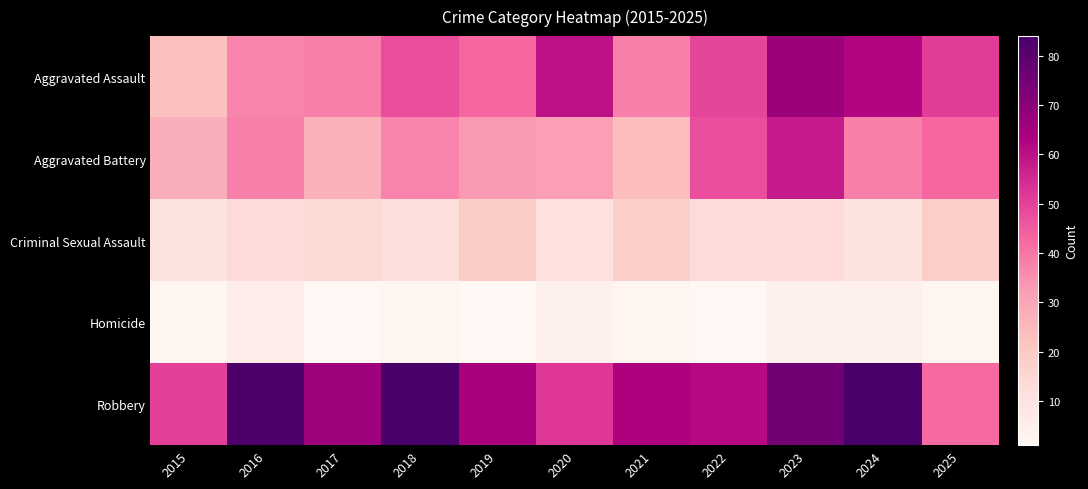

Rank the series by their maximum value, from highest to lowest.

Robbery, Aggravated Assault, Aggravated Battery, Criminal Sexual Assault, Homicide